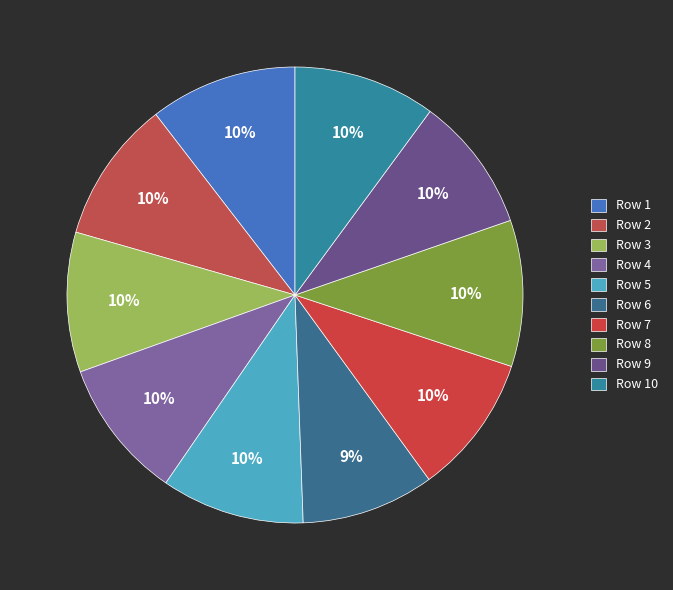

Which category has the smallest portion of the pie?

6